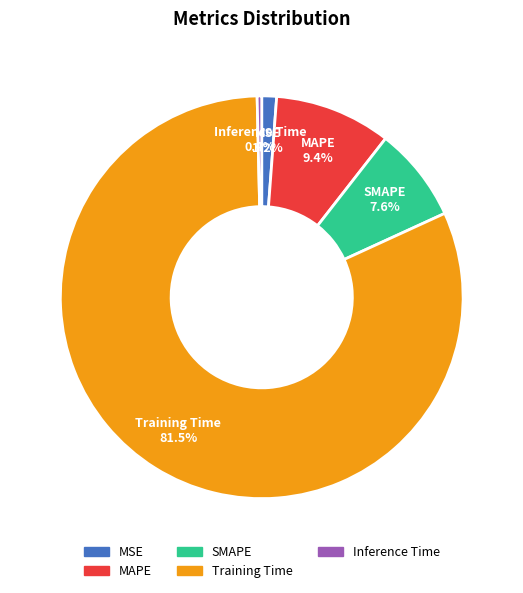

Which slice is the largest?

Training Time